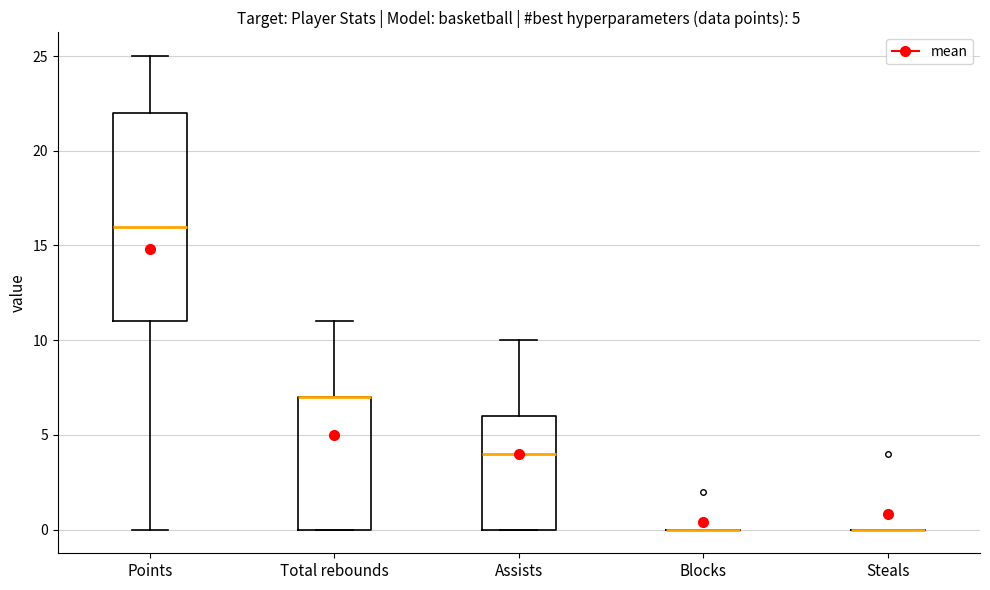

Comparing the boxes themselves (not the whiskers), which one is the tallest?

Points